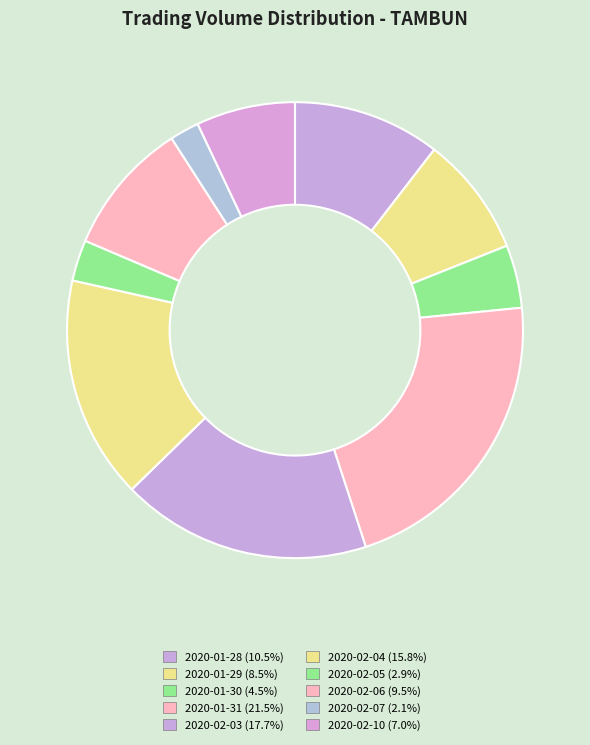

Is it true that 2020-01-31 is 31% of the pie?

False